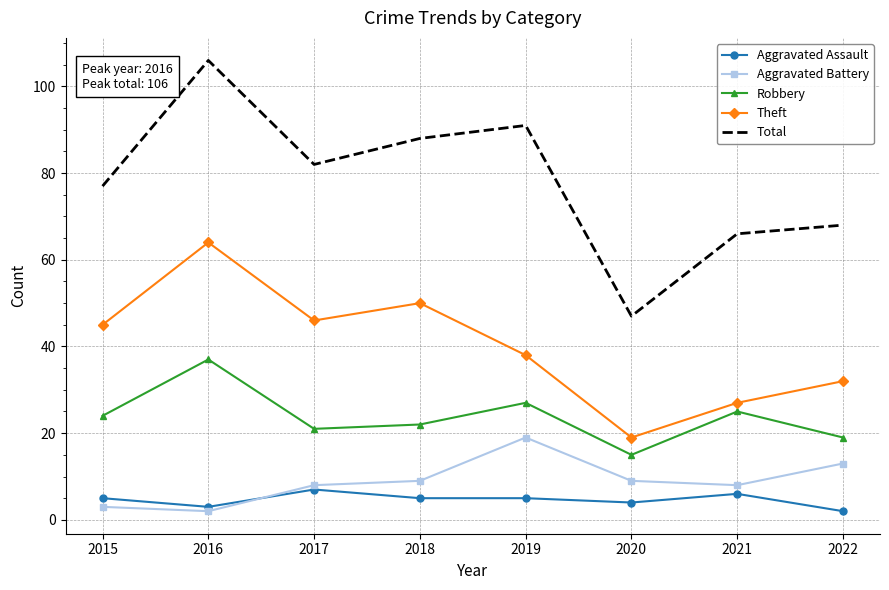

Reading right to left, transcribe all the data shown in this chart.

Aggravated Assault: 2022=2	2021=6	2020=4	2019=5	2018=5	2017=7	2016=3	2015=5
Aggravated Battery: 2022=13	2021=8	2020=9	2019=19	2018=9	2017=8	2016=2	2015=3
Robbery: 2022=19	2021=25	2020=15	2019=27	2018=22	2017=21	2016=37	2015=24
Theft: 2022=32	2021=27	2020=19	2019=38	2018=50	2017=46	2016=64	2015=45
Total: 2022=68	2021=66	2020=47	2019=91	2018=88	2017=82	2016=106	2015=77